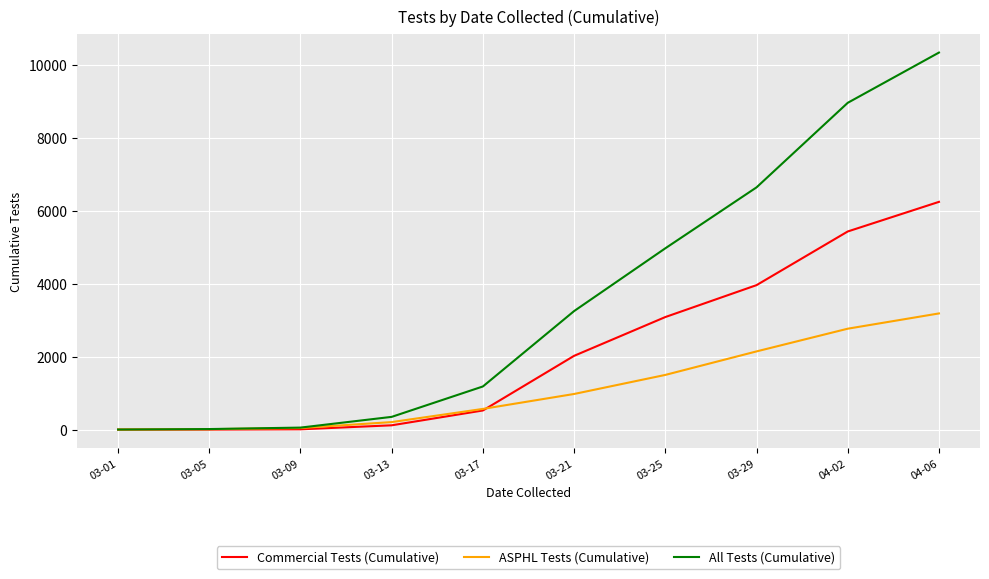

Is it true that ASPHL Tests (Cumulative) equals 568 at 03-17?

True